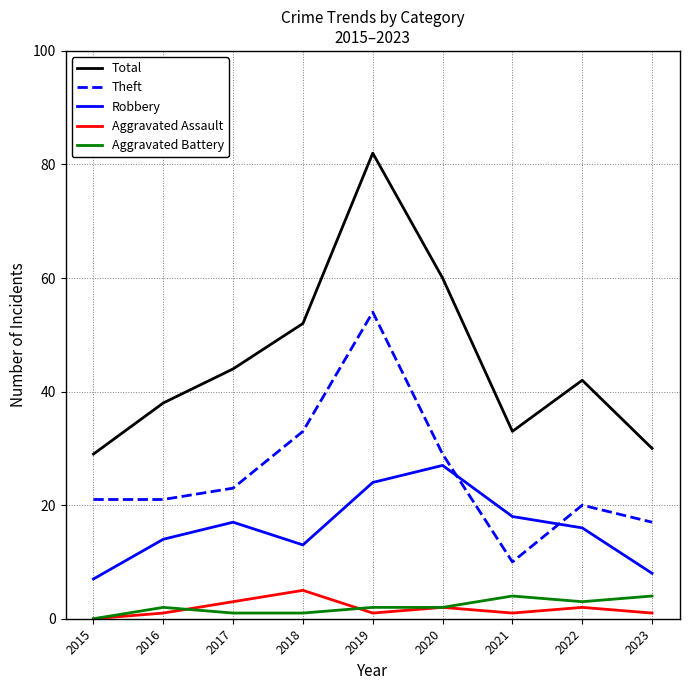

At which category is the sum across all series the highest?

2019